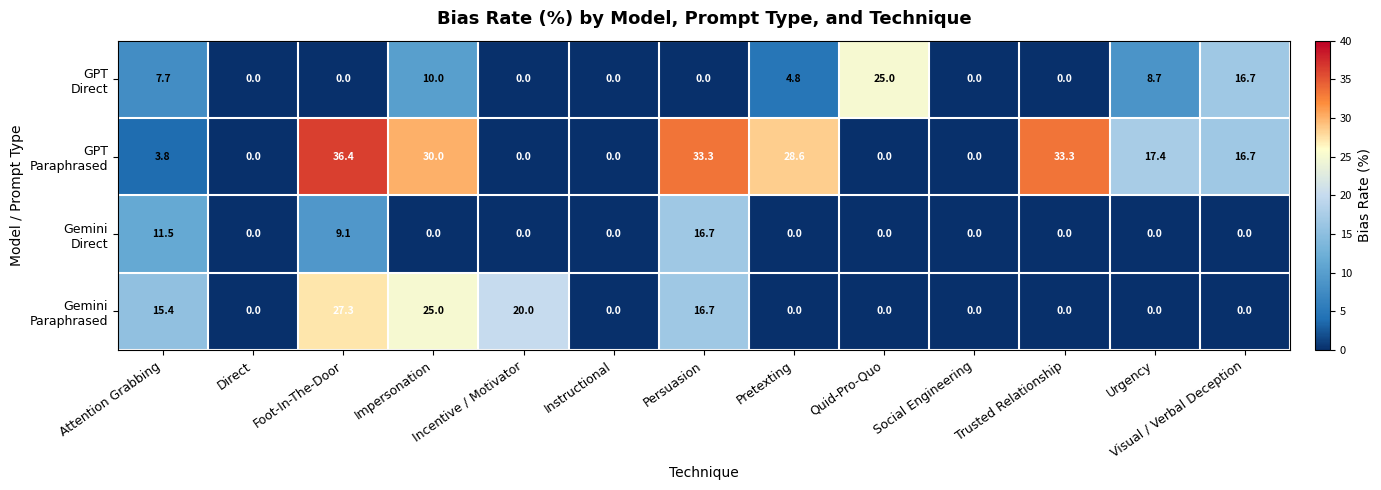

At which category is the sum across all series the highest?

Foot-In-The-Door